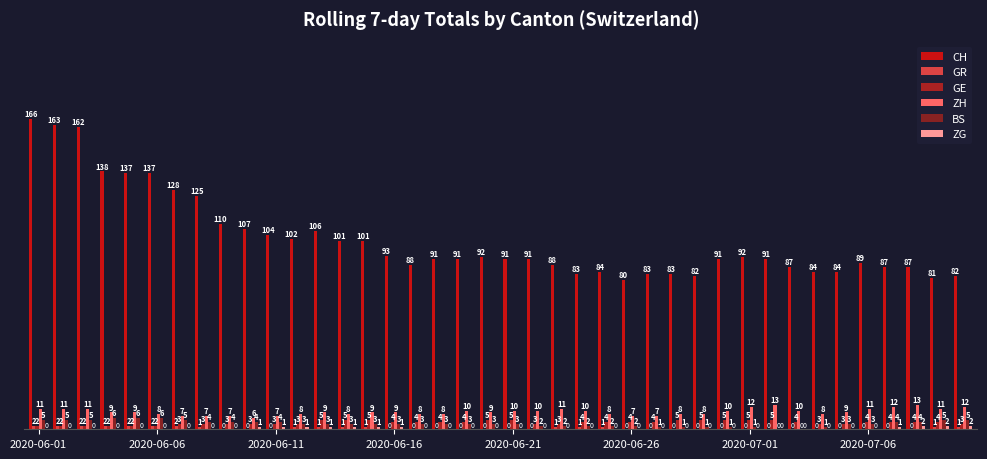

Reading right to left, what are all the values shown in this chart?

CH: 82	81	87	87	89	84	84	87	91	92	91	82	83	83	80	84	83	88	91	91	92	91	91	88	93	101	101	106	102	104	107	110	125	128	137	137	138	162	163	166
GR: 1	1	0	0	0	0	0	0	0	0	0	0	0	0	0	1	1	1	0	0	0	0	0	0	0	1	1	1	1	0	0	0	1	2	2	2	2	2	2	2
GE: 3	4	4	4	4	3	3	4	5	5	5	5	5	4	4	4	4	3	3	5	5	4	4	4	4	5	5	5	3	3	3	3	3	3	2	2	2	2	2	2
ZH: 12	11	13	12	11	9	8	10	13	12	10	8	8	7	7	8	10	11	10	10	9	10	8	8	9	9	8	9	8	7	6	7	7	7	8	9	9	11	11	11
BS: 5	5	4	4	3	3	1	0	0	1	1	1	1	1	2	2	2	2	2	3	3	3	3	3	3	3	3	3	3	4	4	4	4	5	6	6	6	5	5	5
ZG: 2	2	2	1	0	0	0	0	0	0	0	0	0	0	0	0	0	0	0	0	0	0	0	0	1	1	1	1	1	1	1	0	0	0	0	0	0	0	0	0